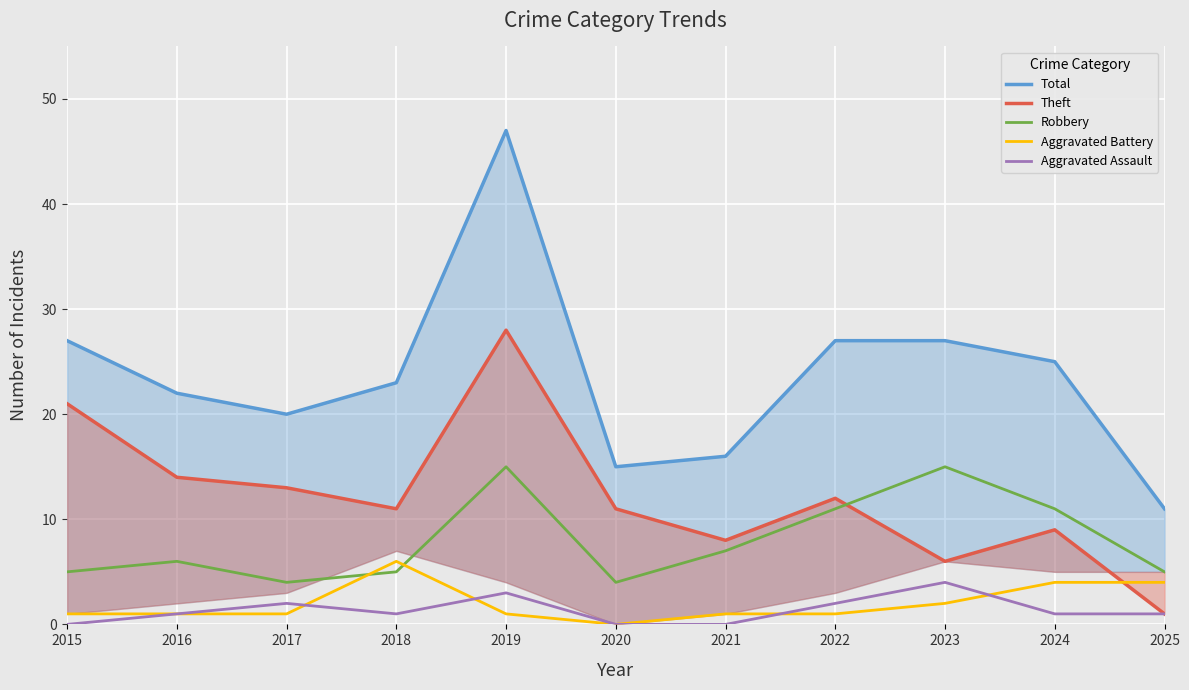

Rank the series at 2017 from lowest to highest value.

Aggravated Battery, Aggravated Assault, Robbery, Theft, Total